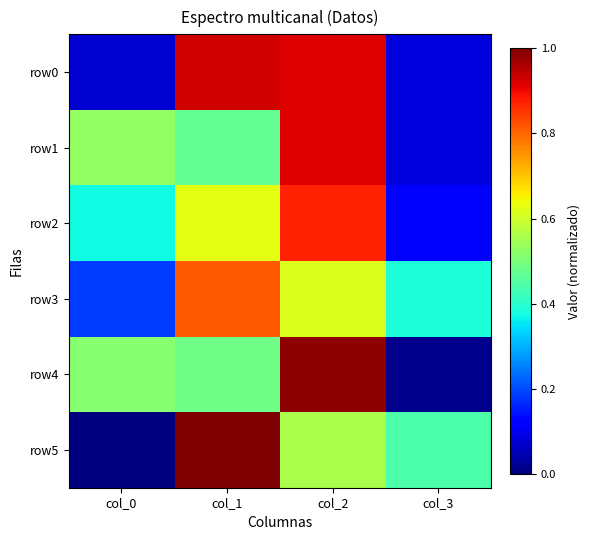

Between col_2 and col_1, which is larger?

col_1